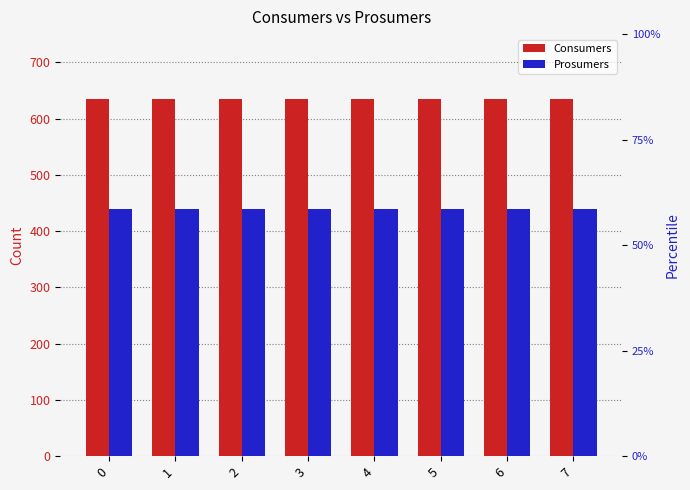

What is the maximum value shown in the chart?

635